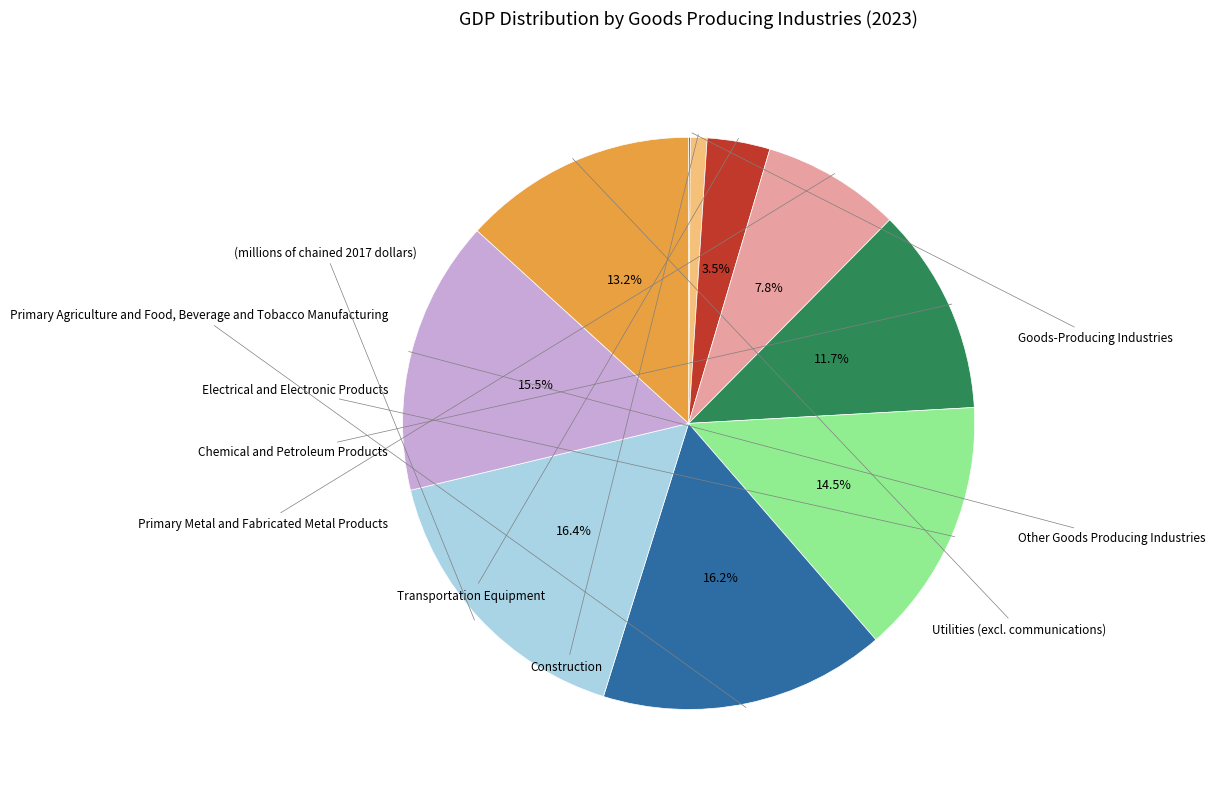

To the nearest percent, what is the average slice percentage?

10%